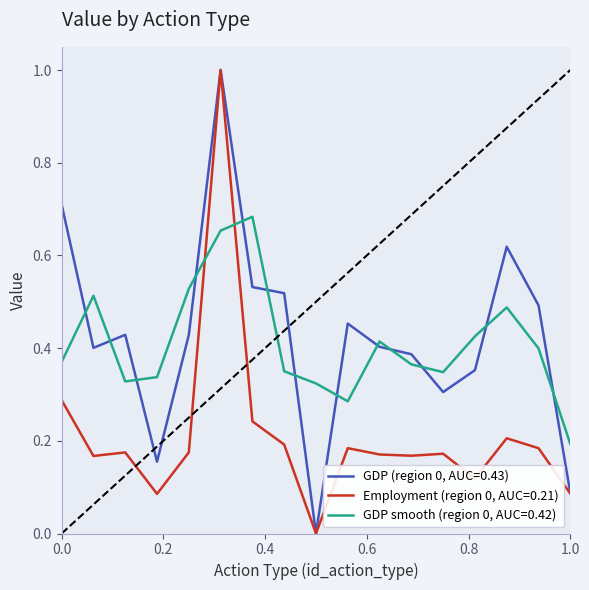

What is the highest value of the GDP (region 0, AUC=0.43) series?

1.0